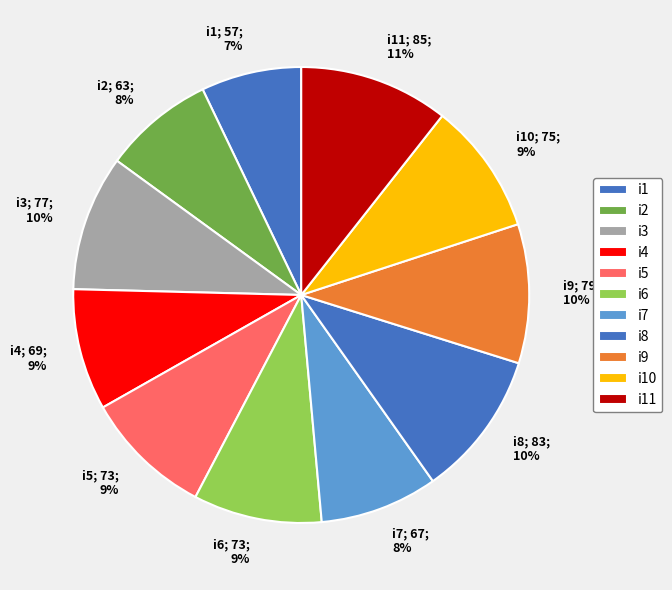

The i6 slice represents 9% of the pie. True or false?

True